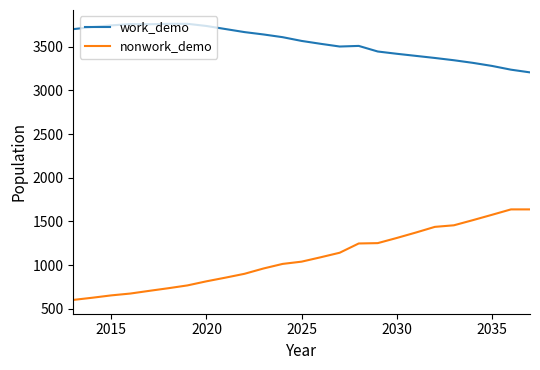

What are all the series names shown in the legend?

work_demo, nonwork_demo